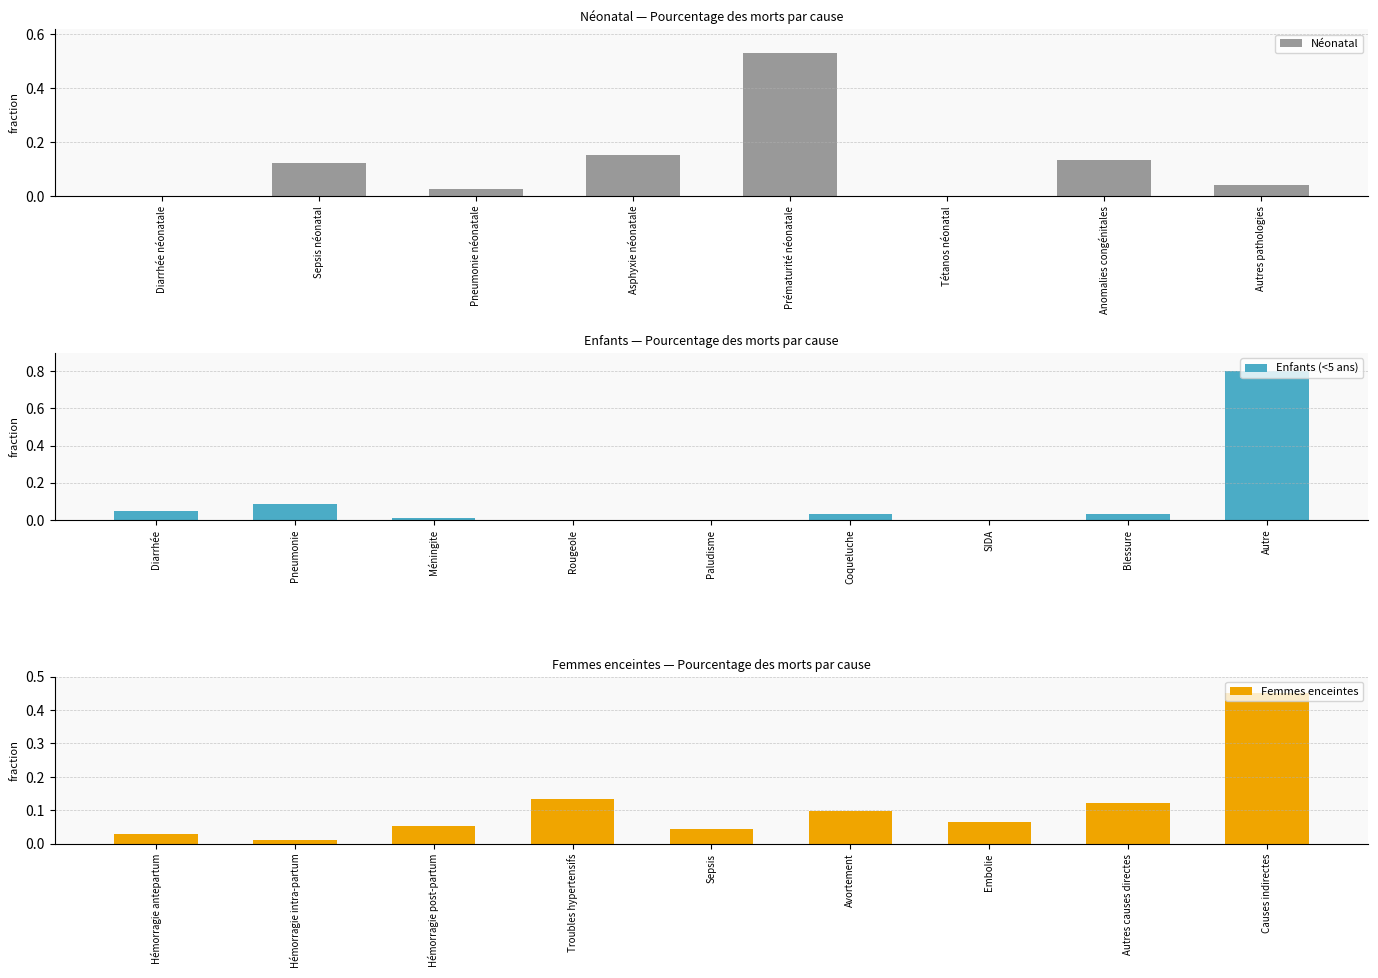

Which category has the highest value in the Néonatal series?

Prématurité néonatale